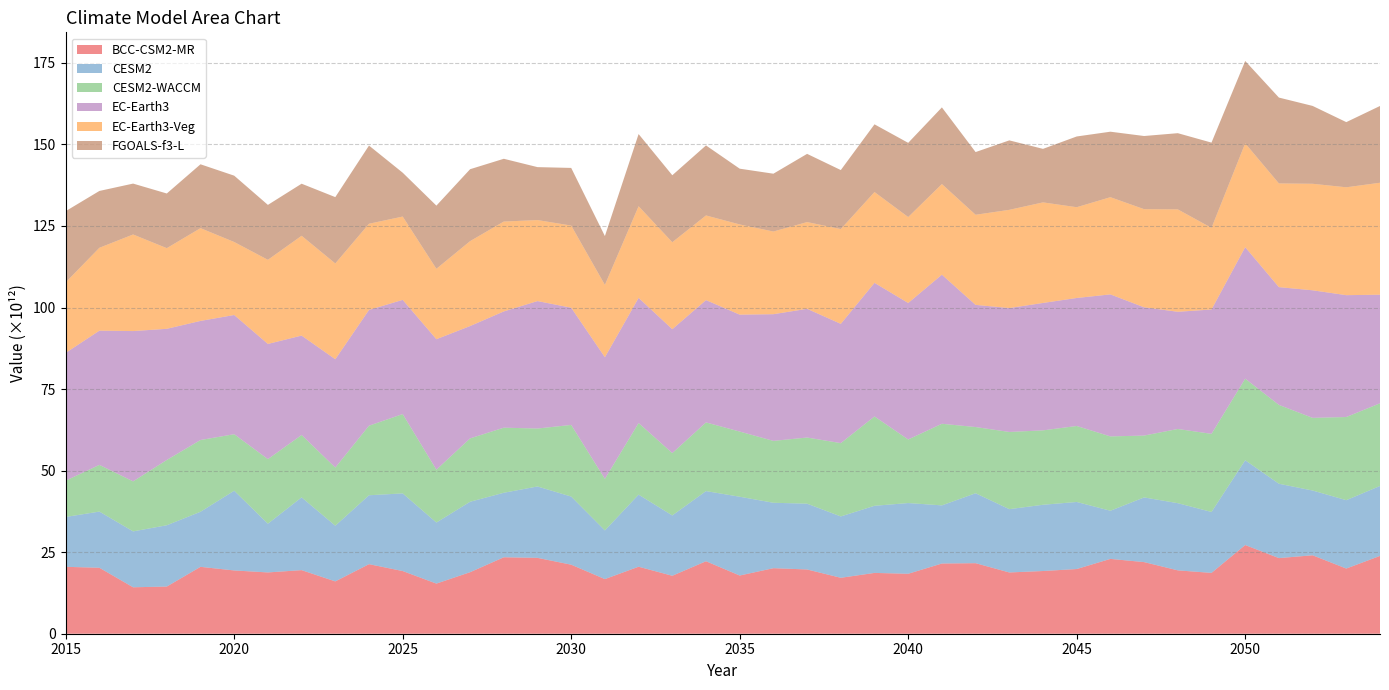

Reading left to right, transcribe all the data shown in this chart.

BCC-CSM2-MR: 2015=20510716985344	2016=20223014993920	2017=14237062660096	2018=14459630256128	2019=20505606225920	2020=19396789534720	2021=18789311709184	2022=19490936979456	2023=16041654616064	2024=21323023646720	2025=19214660272128	2026=15368200388608	2027=18859163648000	2028=23437363904512	2029=23256161583104	2030=21163250024448	2031=16749054394368	2032=20541301850112	2033=17764416749568	2034=22222603288576	2035=17842497912832	2036=20092737814528	2037=19696772448256	2038=17145811435520	2039=18642653675520	2040=18377489776640	2041=21523557515264	2042=21623843323904	2043=18780795174912	2044=19223266983936	2045=19828408582144	2046=22937052643328	2047=21956288053248	2048=19426657173504	2049=18647540039680	2050=27191328899072	2051=23180290818048	2052=24046775304192	2053=19982289207296	2054=23854242070528
CESM2: 2015=15284175896576	2016=17221964267520	2017=17135954821120	2018=18792822341632	2019=16881869127680	2020=24435507593216	2021=14936731287552	2022=22309725274112	2023=17068067913728	2024=21126048645120	2025=23803962851328	2026=18715877834752	2027=21596395798528	2028=19777131118592	2029=21887979618304	2030=20884660158464	2031=14914697560064	2032=22097281679360	2033=18495777538048	2034=21502887985152	2035=24155084816384	2036=20055593058304	2037=20171255185408	2038=18810159497216	2039=20576181682176	2040=21682123177984	2041=17822923096064	2042=21442028634112	2043=19406495154176	2044=20309440724992	2045=20562531319808	2046=14762580639744	2047=19828240809984	2048=20594397544448	2049=18679817306112	2050=25991363690496	2051=22797514440704	2052=19854658633728	2053=20957898997760	2054=21442752151552
CESM2-WACCM: 2015=11128986927104	2016=14315404918784	2017=15335533051904	2018=20019069059072	2019=22001171300352	2020=17334628515840	2021=19803943206912	2022=19121265704960	2023=17833067020288	2024=21330481119232	2025=24315401601024	2026=16206303068160	2027=19427231793152	2028=19952476094464	2029=17765618417664	2030=21961656762368	2031=15812639326208	2032=21953458995200	2033=19121255219200	2034=21052809805824	2035=19984367484928	2036=18970516127744	2037=20281582157824	2038=22476604047360	2039=27386334674944	2040=19490834219008	2041=25021468639232	2042=20297713451008	2043=23671863246848	2044=22812999811072	2045=23297920073728	2046=22790031802368	2047=18964289683456	2048=22749212835840	2049=23949597474816	2050=25007275114496	2051=24175485911040	2052=22276409917440	2053=25495519363072	2054=25345868693504
EC-Earth3: 2015=39174547701760	2016=41150006165504	2017=46075205386240	2018=40206048690176	2019=36508060876800	2020=36542663884800	2021=35305423896576	2022=30480755851264	2023=33202144018432	2024=35482687766528	2025=35015398260736	2026=39996677423104	2027=34441112059904	2028=35641031131136	2029=39070294081536	2030=35932149383168	2031=37292328615936	2032=38370348630016	2033=37981545037824	2034=37500970074112	2035=35838025007104	2036=38839204708352	2037=39455096307712	2038=36565438955520	2039=40964508876800	2040=41841135190016	2041=45698833711104	2042=37446892912640	2043=37981763141632	2044=39059263062016	2045=39239962066944	2046=43538553241600	2047=39321180569600	2048=35932426207232	2049=38120472969216	2050=40317646536704	2051=36100118675456	2052=39106579005440	2053=37355452891136	2054=33293862961152
EC-Earth3-Veg: 2015=21624694767616	2016=25409219461120	2017=29614109884416	2018=24727565369344	2019=28443324448768	2020=22383796682752	2021=25793518370816	2022=30598101991424	2023=29368877318144	2024=26425574817792	2025=25543252639744	2026=21594485293056	2027=26033910710272	2028=27552166969344	2029=24837233836032	2030=25185314930688	2031=22176463847424	2032=28095163662336	2033=26661726715904	2034=25951899484160	2035=27655940341760	2036=25345189216256	2037=26597507727360	2038=29060407230464	2039=27838195433472	2040=26349771161600	2041=27786546774016	2042=27629017104384	2043=30111453675520	2044=30832506961920	2045=27829194457088	2046=29802583031808	2047=30089630711808	2048=31392096321536	2049=25026199814144	2050=31842996584448	2051=31795630309376	2052=32656836263936	2053=33073282416640	2054=34319993143296
FGOALS-f3-L: 2015=21828546330624	2016=17422351335424	2017=15599298150400	2018=16755225264128	2019=19574089056256	2020=20332605865984	2021=16837015240704	2022=15961186893824	2023=20334447165440	2024=23969308606464	2025=13442289238016	2026=19360710131712	2027=22047480610816	2028=19244179783680	2029=16228179509248	2030=17674658643968	2031=14963509821440	2032=22122135027712	2033=20529763319808	2034=21463841112064	2035=17093269389312	2036=17724893822976	2037=20907795939328	2038=18084861575168	2039=20755337183232	2040=22745345687552	2041=23502790852608	2042=19221111111680	2043=21294556905472	2044=16405382561792	2045=21683234668544	2046=20075293704192	2047=22425062342656	2048=23357076537344	2049=26136465637376	2050=25238343516160	2051=26319958048768	2052=23869805035520	2053=19976180203520	2054=23533967114240